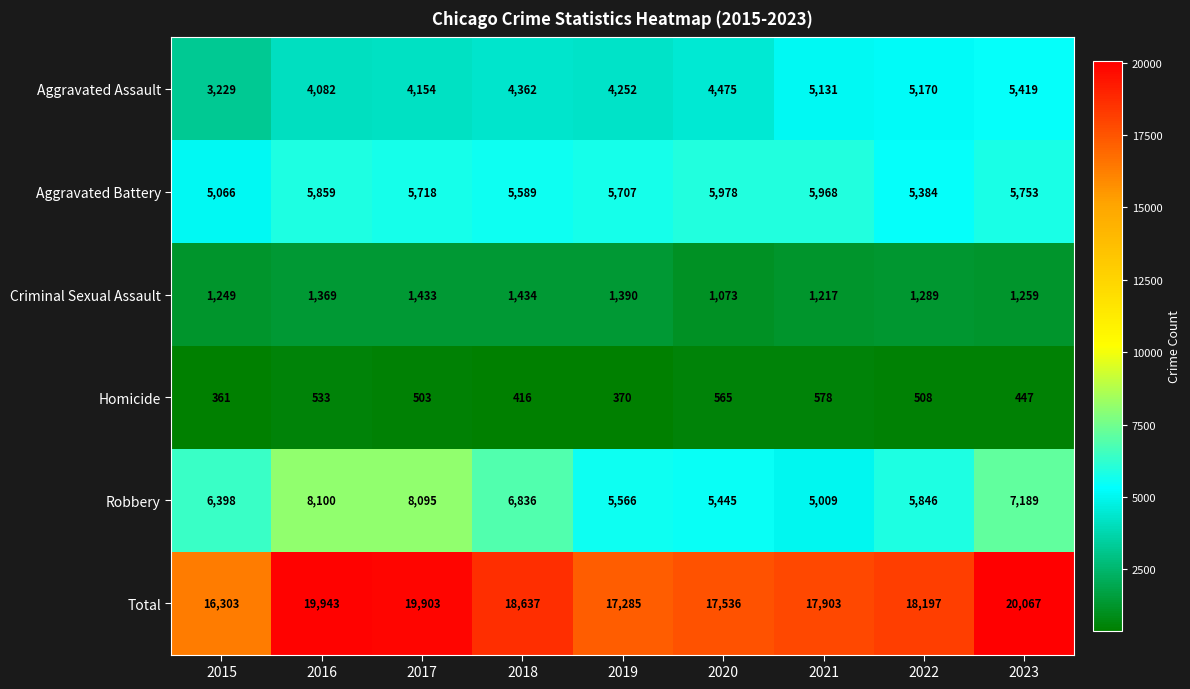

List the series in order of their peak value, highest first.

Total, Robbery, Aggravated Battery, Aggravated Assault, Criminal Sexual Assault, Homicide